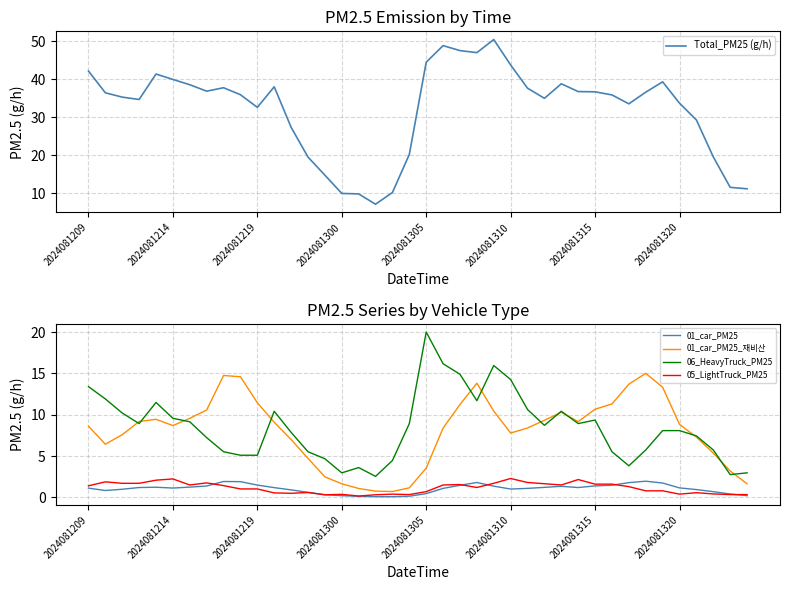

True or false: Total_PM25 (g/h) has more than 2 points higher than both neighbors.

True